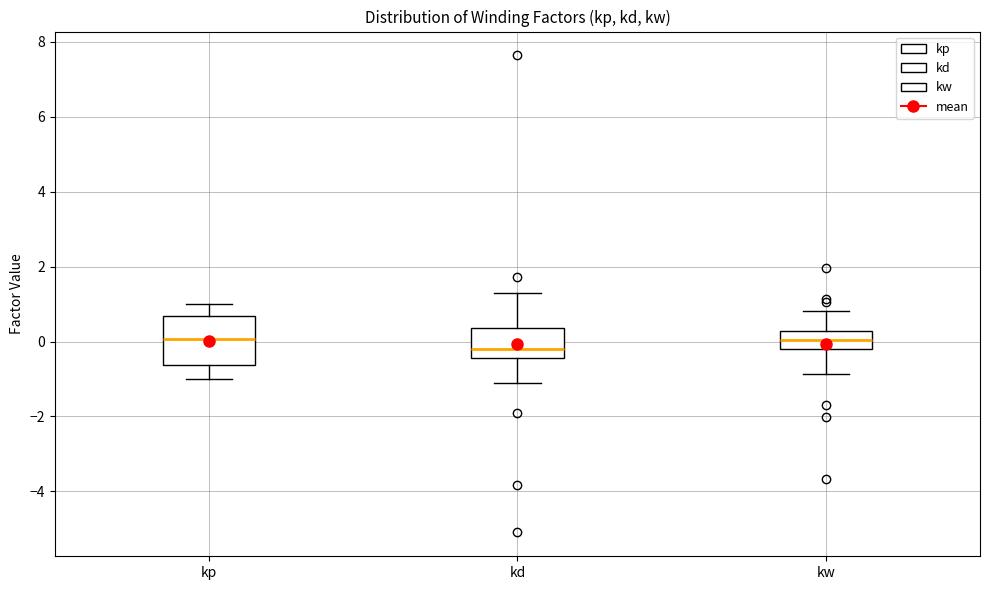

Reading left to right, read every box against the y-axis: the position of its median line, the range the box covers, and the ends of its whiskers. The values are not printed on the chart, so give them approximately, as read against the axis.

kp: median 0.0, box -0.6 to 0.6, whiskers -1.0 to 1.0
kd: median -0.2, box -0.4 to 0.4, whiskers -1.0 to 1.2
kw: median 0.0, box -0.2 to 0.2, whiskers -0.8 to 0.8